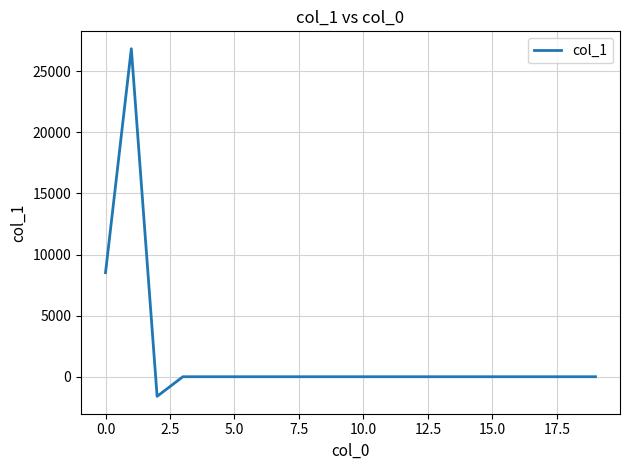

What is the smallest value displayed?

-1604.8